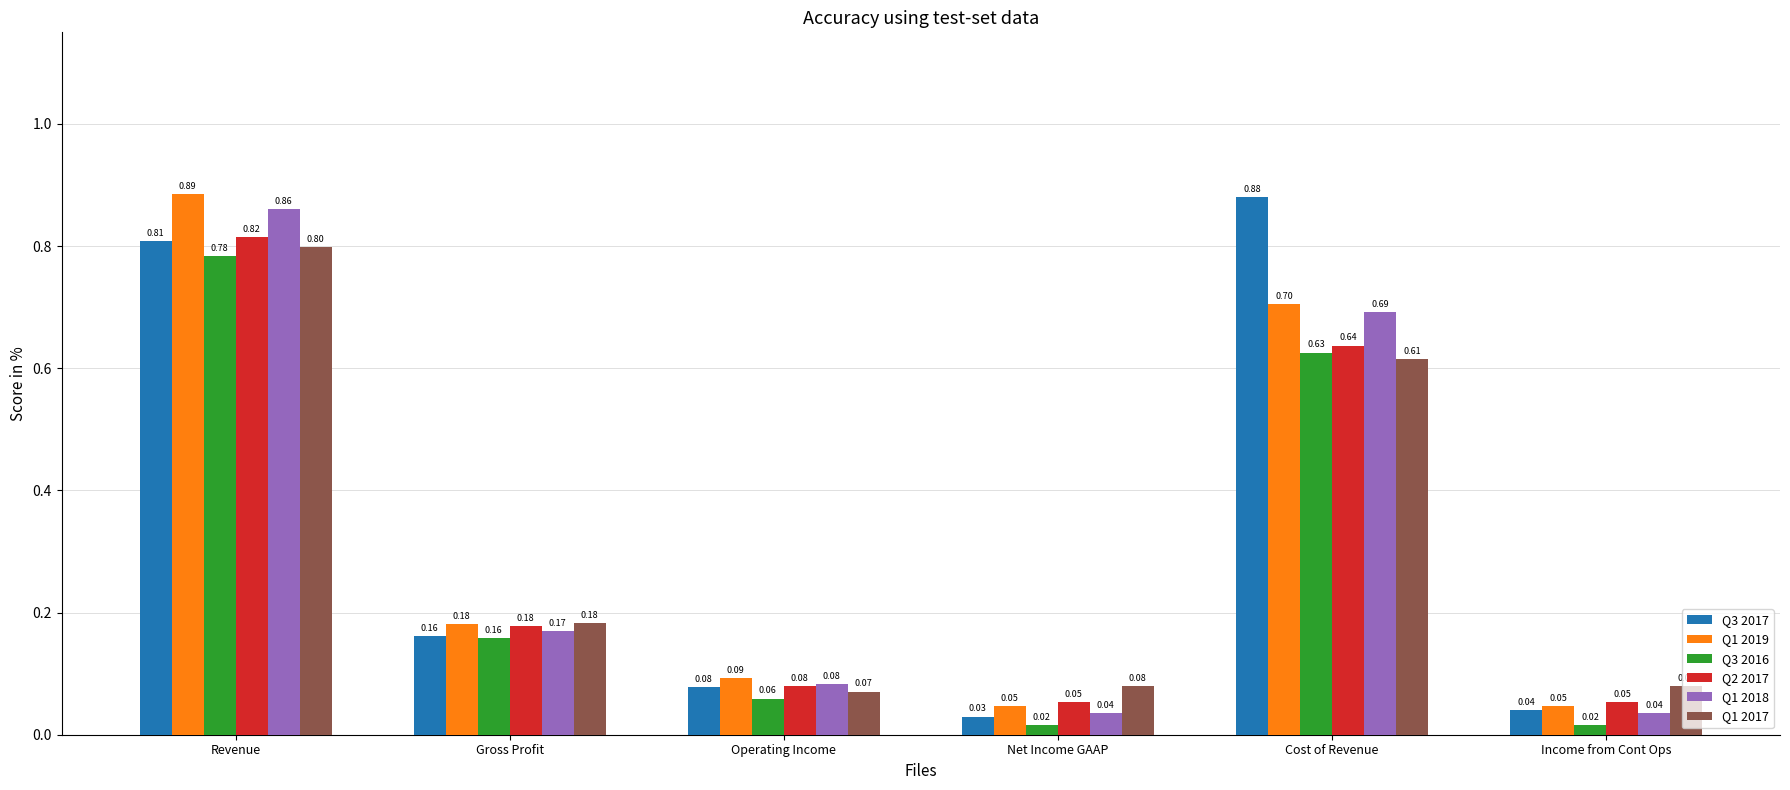

The value of Q1 2019 at Cost of Revenue is 0.7. True or false?

True